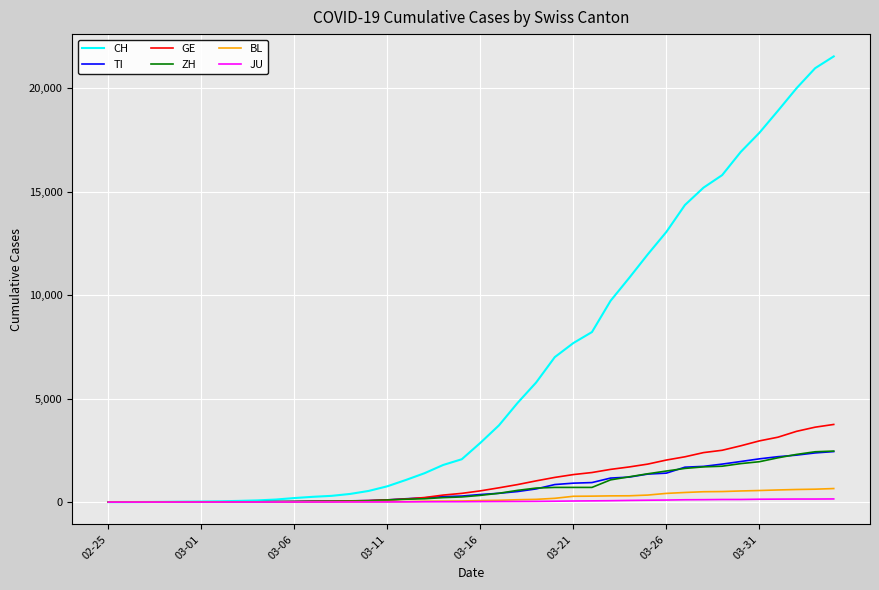

Which series has the largest total across all categories?

CH